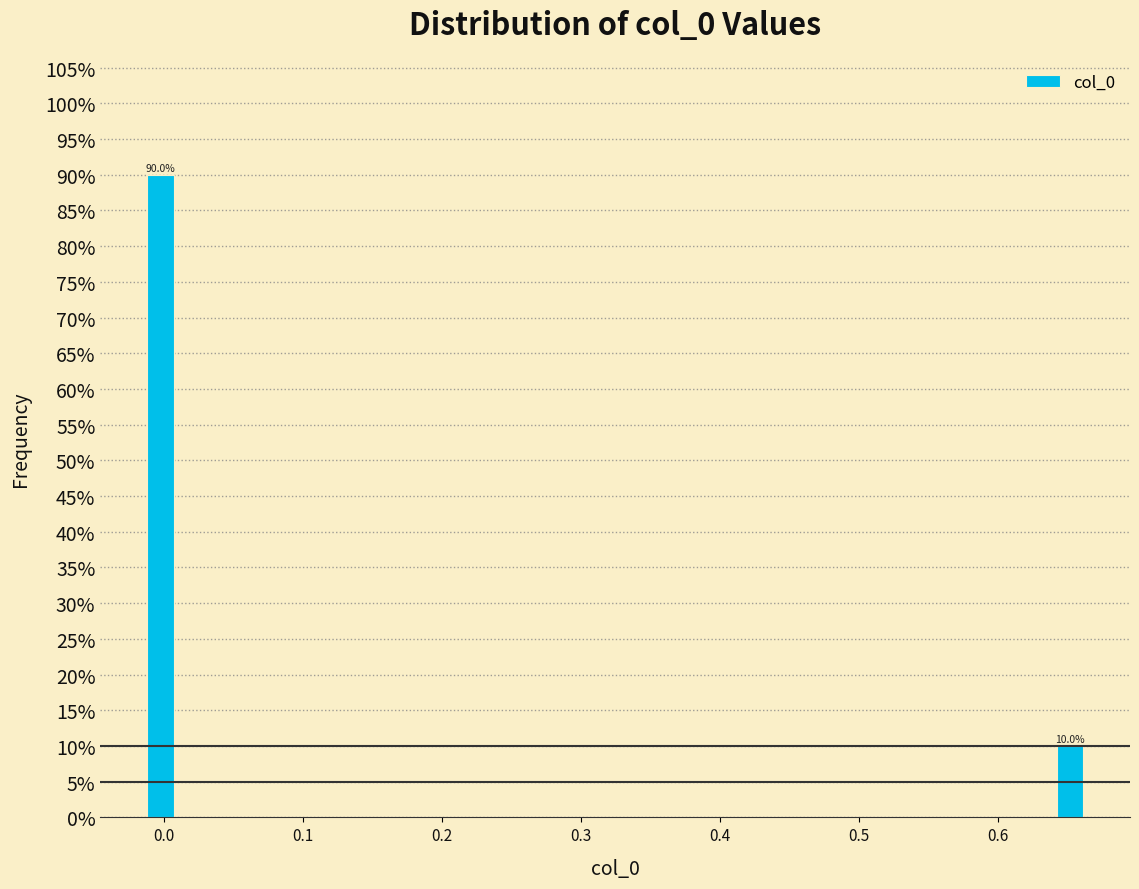

Read against the x-axis, roughly where is the centre of the tallest bar?

0.00